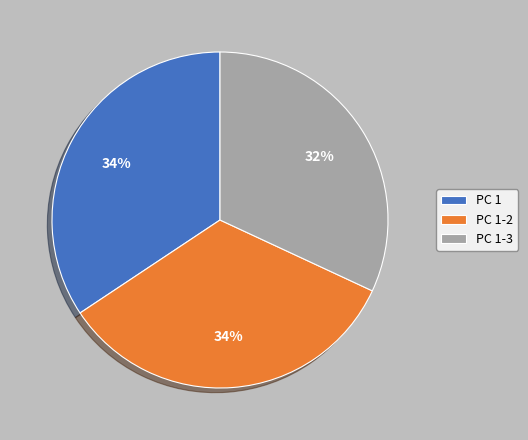

To the nearest percent, what is the average slice percentage?

33%